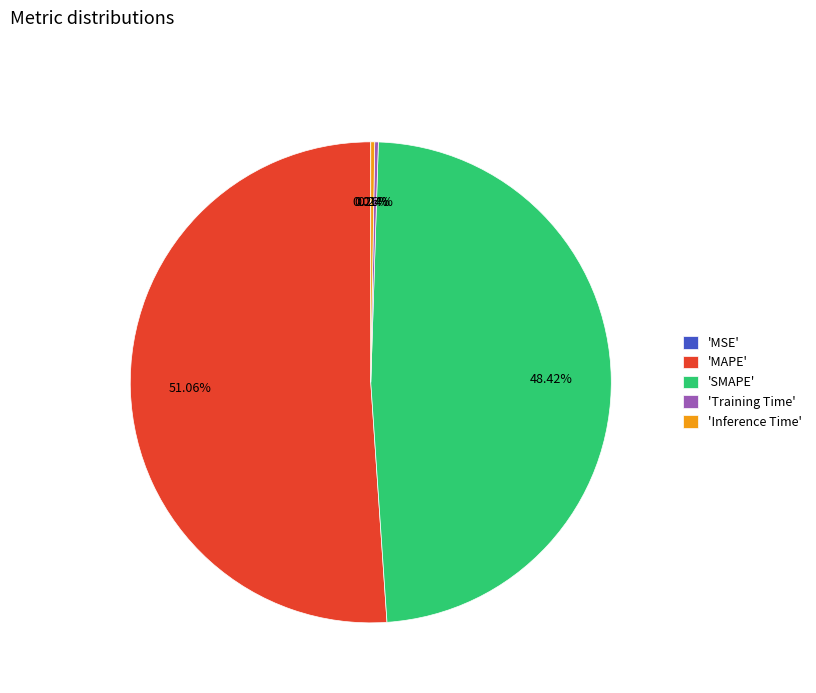

What is the majority slice?

'MAPE'